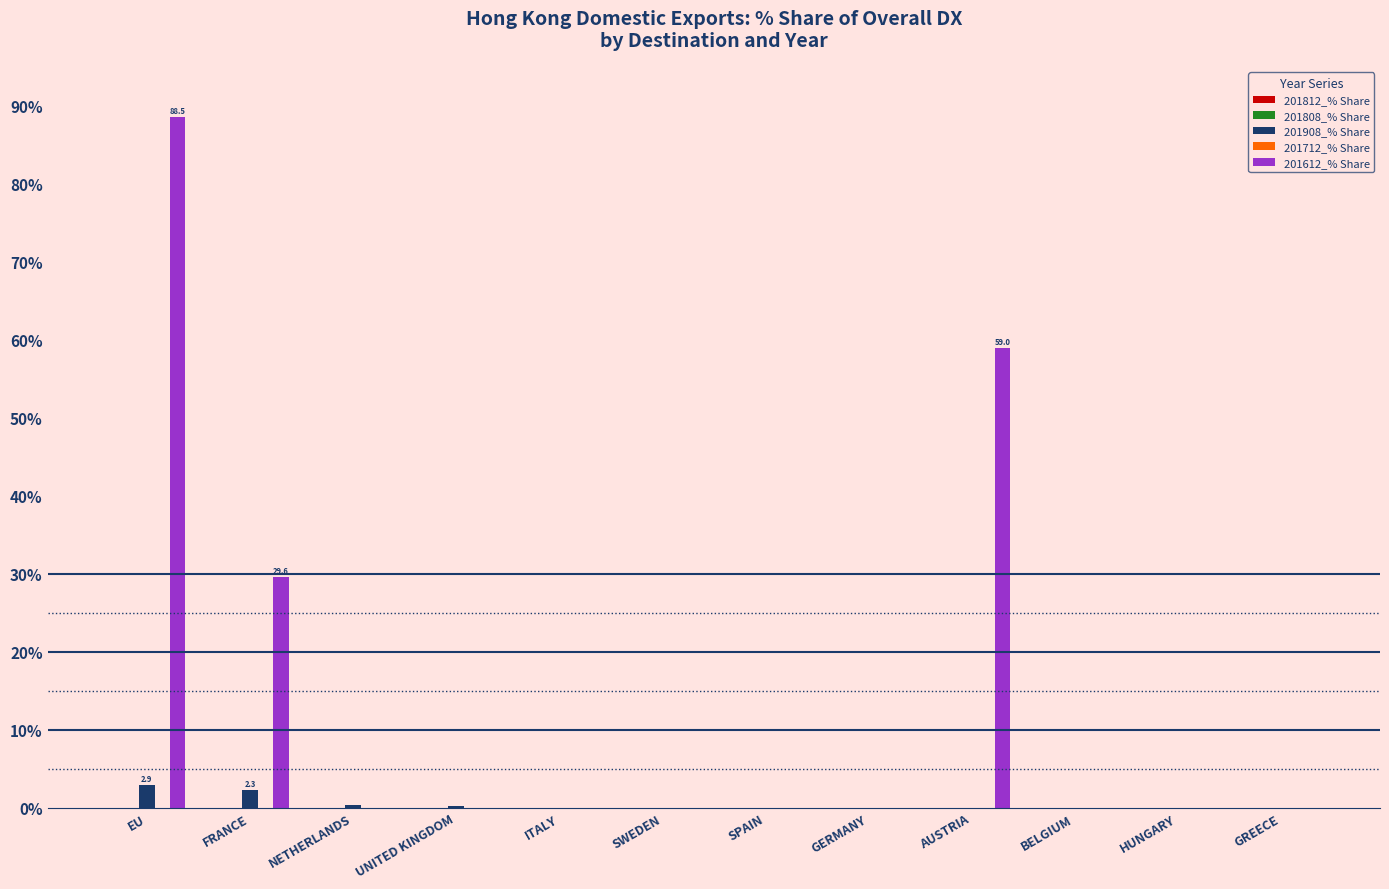

Is the value of 201612_% Share at AUSTRIA greater than the value of 201908_% Share at HUNGARY?

Yes